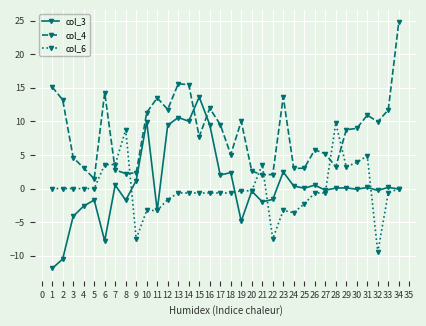

What is the difference between the maximum and minimum values in the col_6 series?

19.2